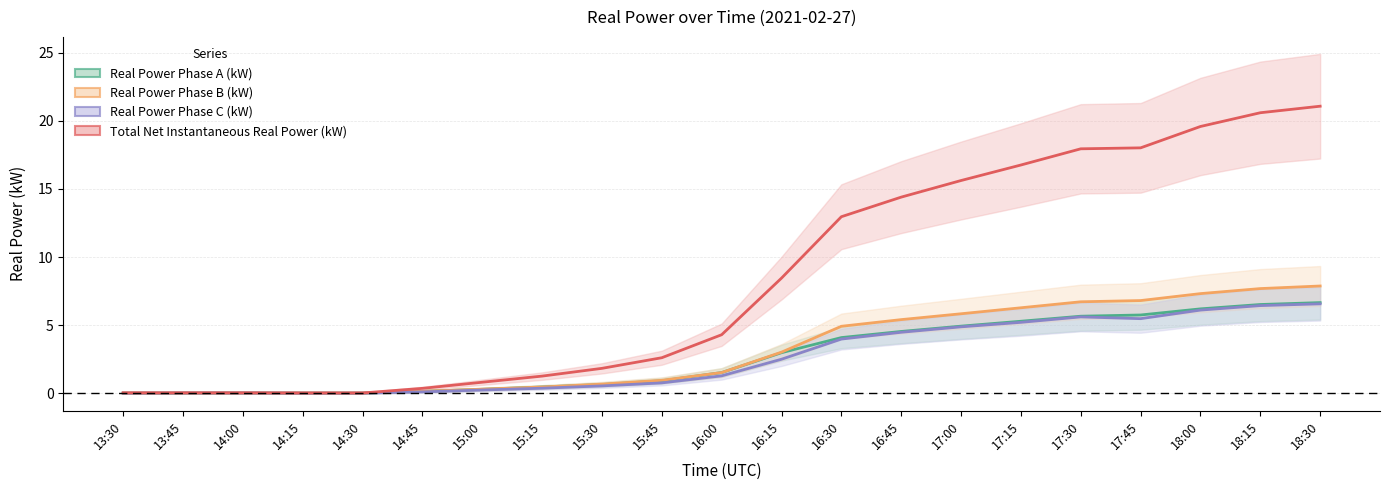

Is it true that Real Power Phase A (kW) equals 0.0 at 14:00?

True